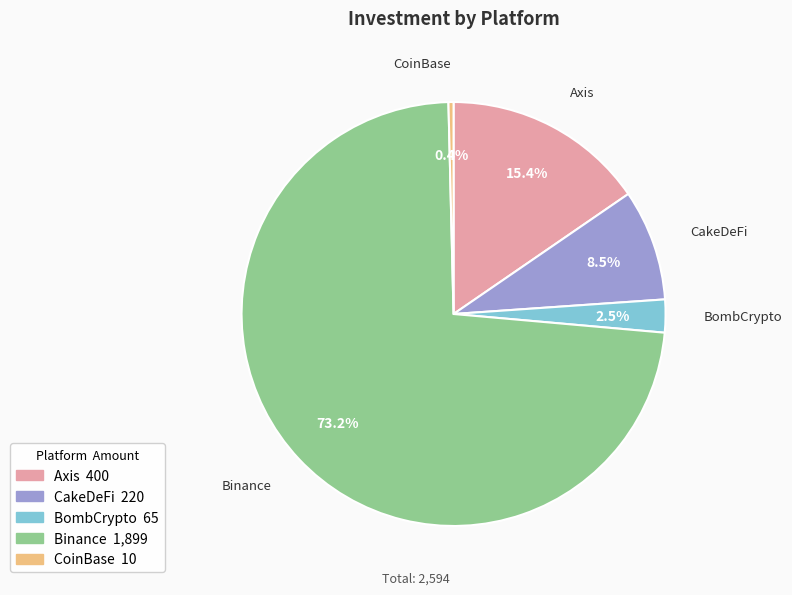

Does any single category account for the majority?

Yes